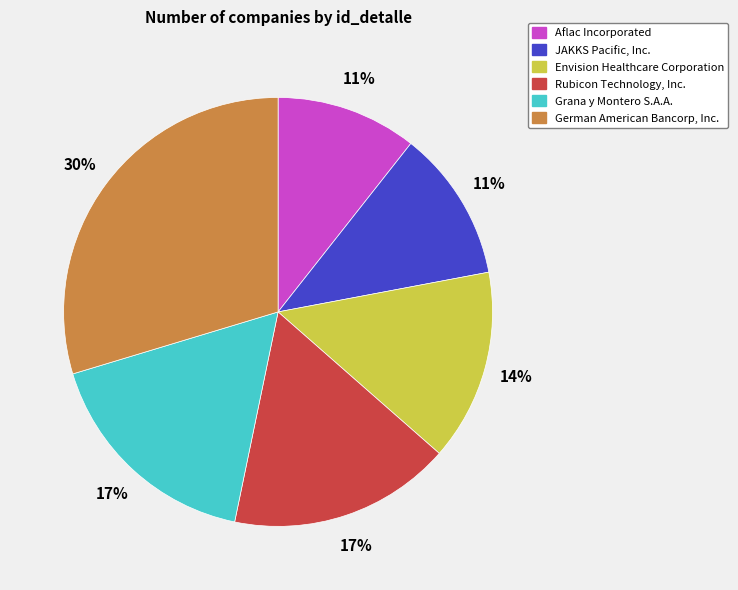

How many segments does this pie chart have?

6